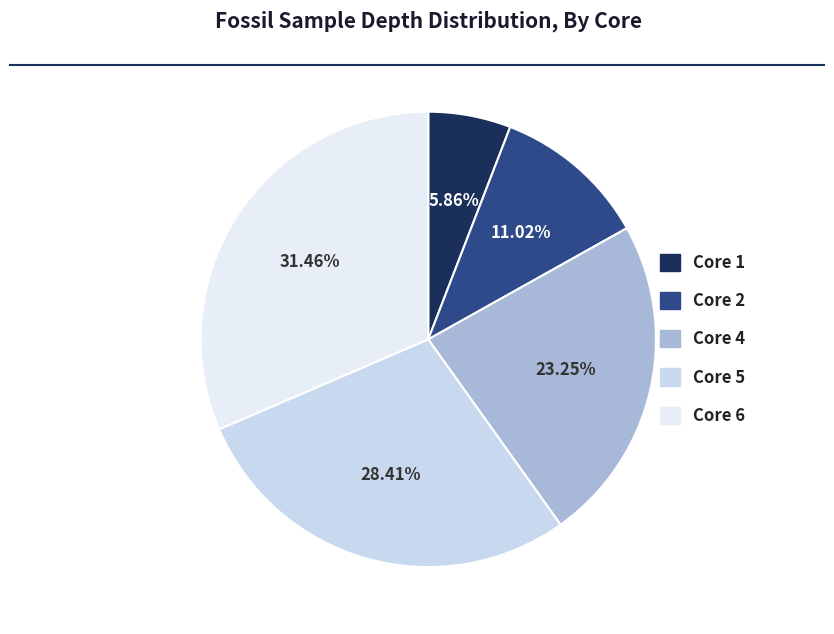

To the nearest percent, what is the difference between the largest and smallest slice percentages?

26%